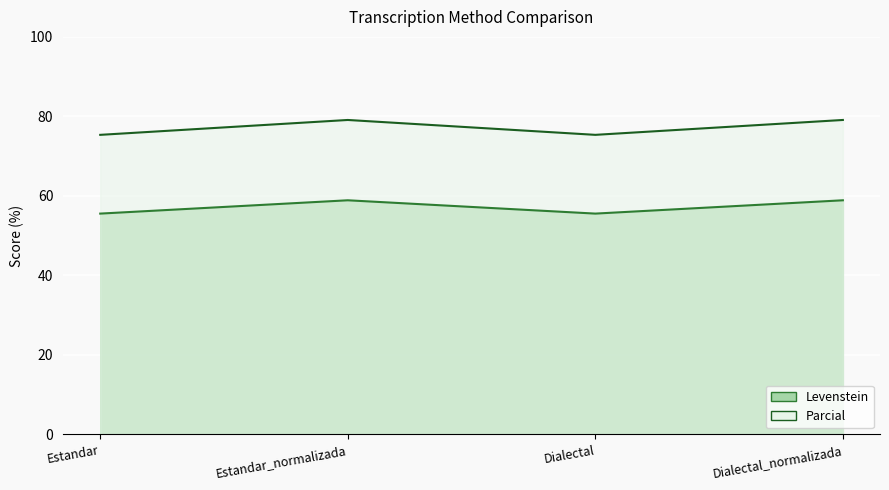

At Estandar_normalizada, list the series in order from smallest to largest.

Parcial, Levenstein